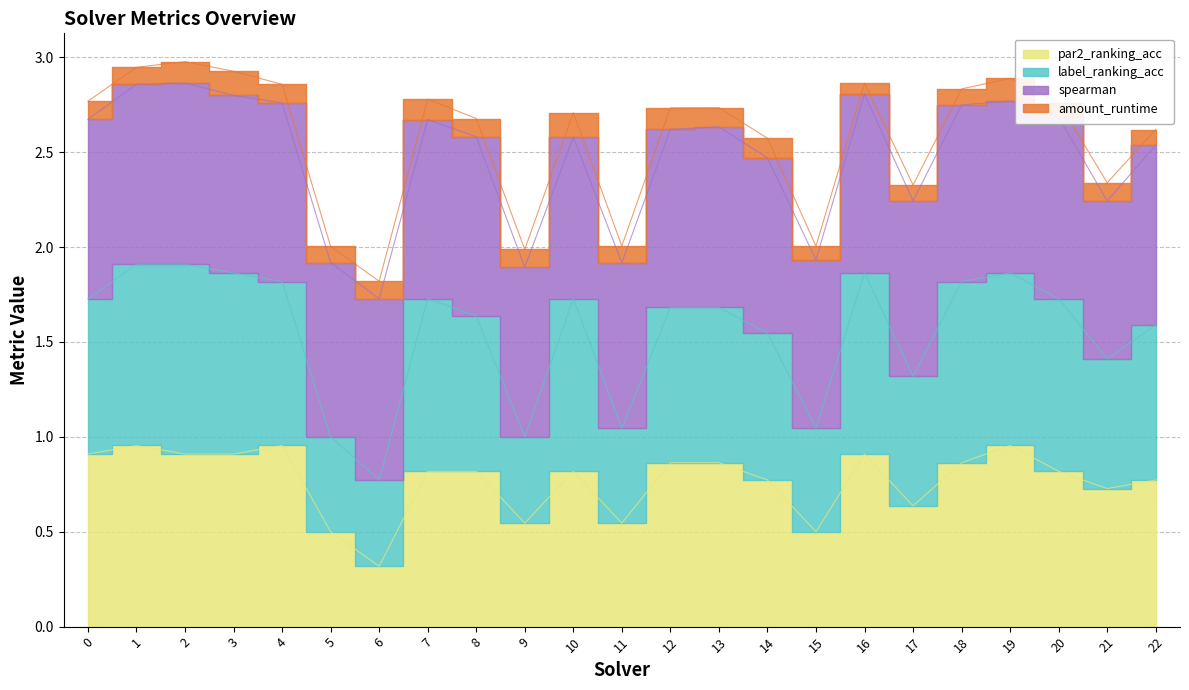

What is the lowest value of the par2_ranking_acc series?

0.3